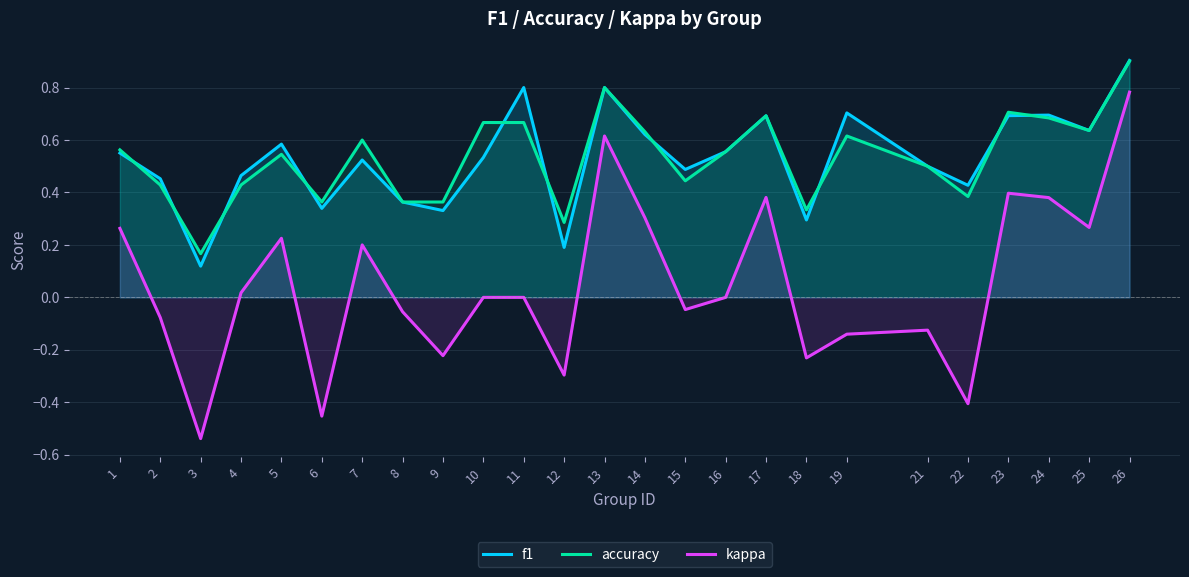

What is the sum of all accuracy values?

13.3